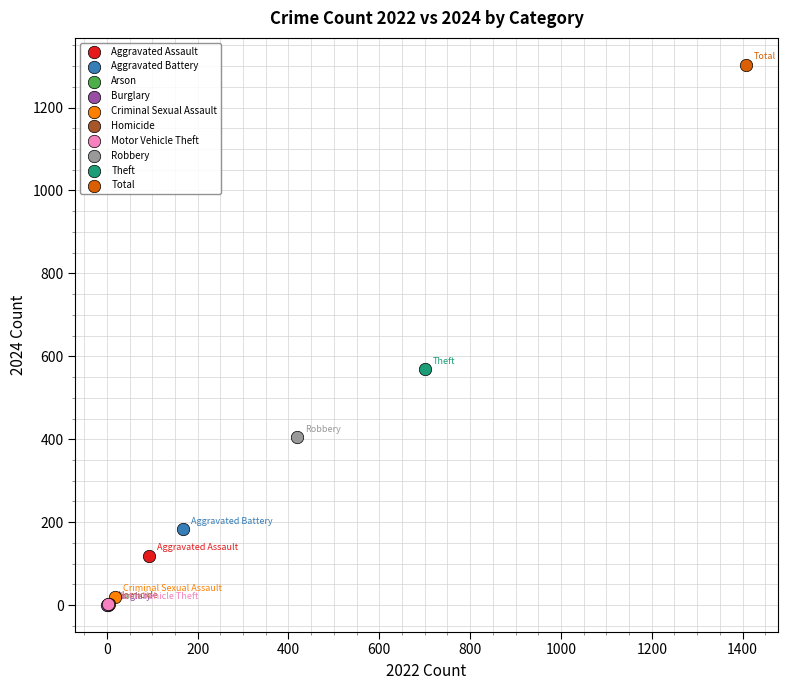

What are all the series names shown in the legend?

Aggravated Assault, Aggravated Battery, Arson, Burglary, Criminal Sexual Assault, Homicide, Motor Vehicle Theft, Robbery, Theft, Total